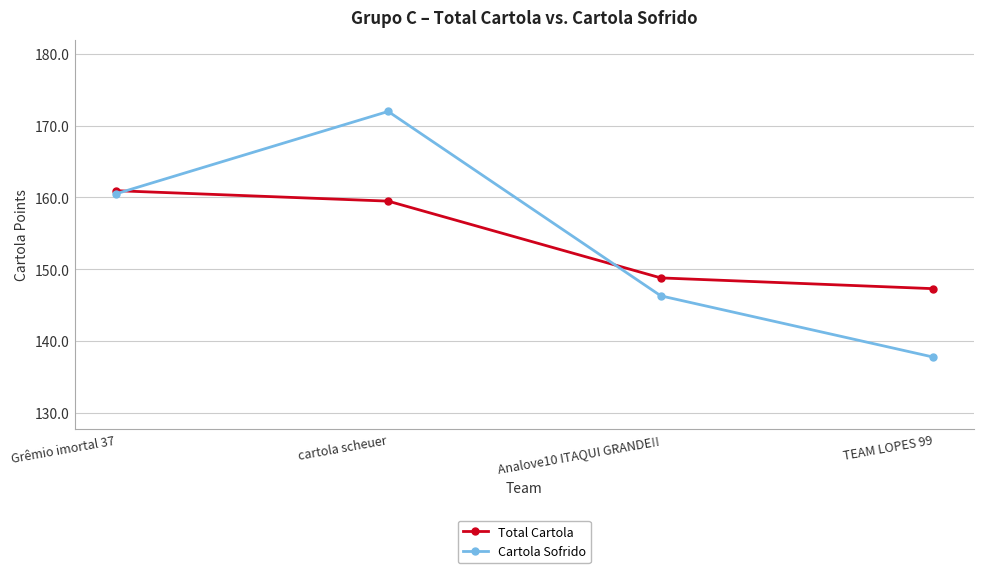

At which category is the sum across all series the highest?

cartola scheuer